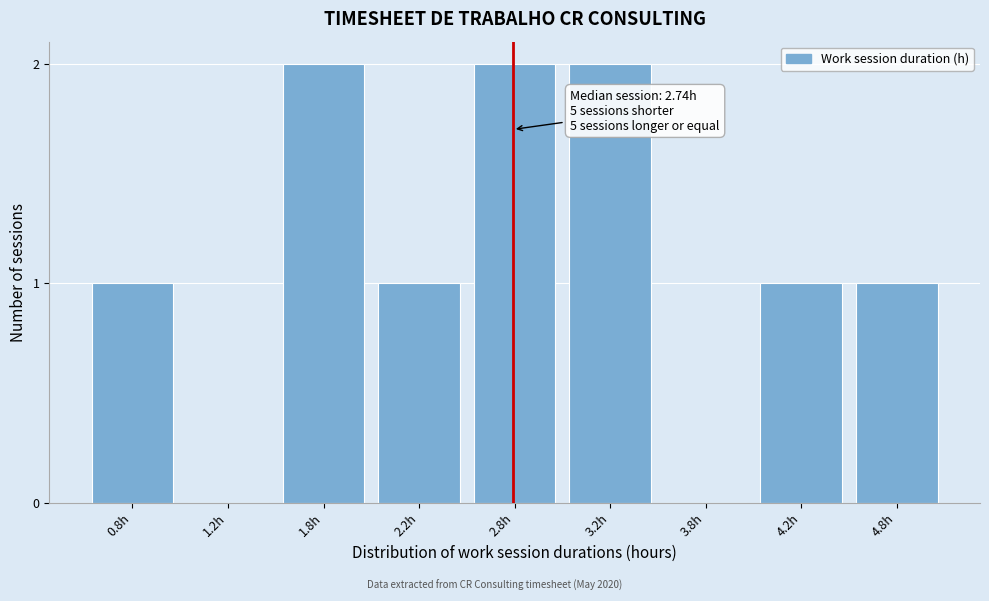

Reading right to left, transcribe all the data shown in this chart.

4.8h=1	4.2h=1	3.8h=0	3.2h=2	2.8h=2	2.2h=1	1.8h=2	1.2h=0	0.8h=1